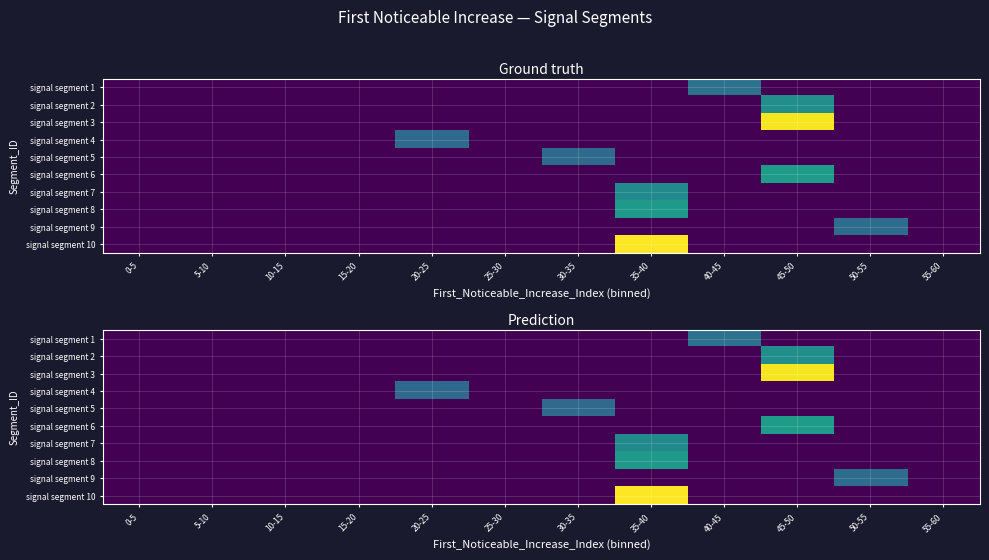

At which category does the chart reach its peak across all series?

35-40